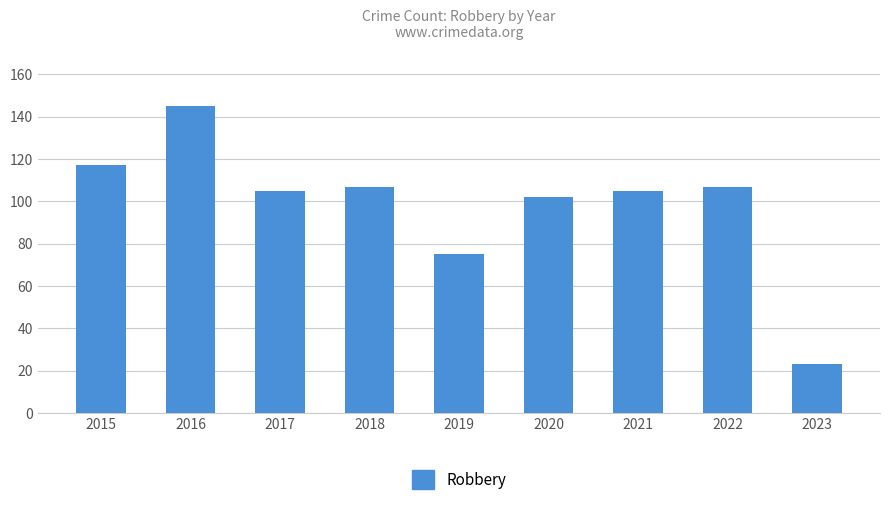

Are the bars horizontal?

No